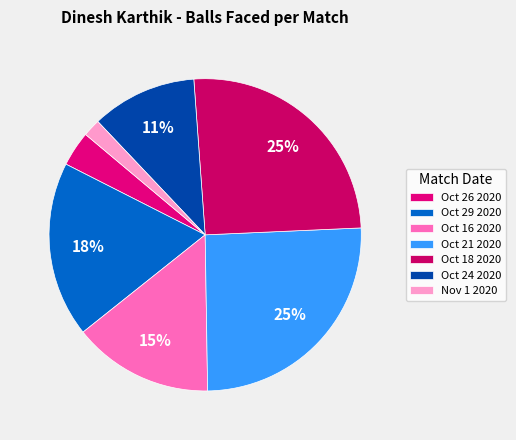

Which slice is the largest?

Oct 21 2020